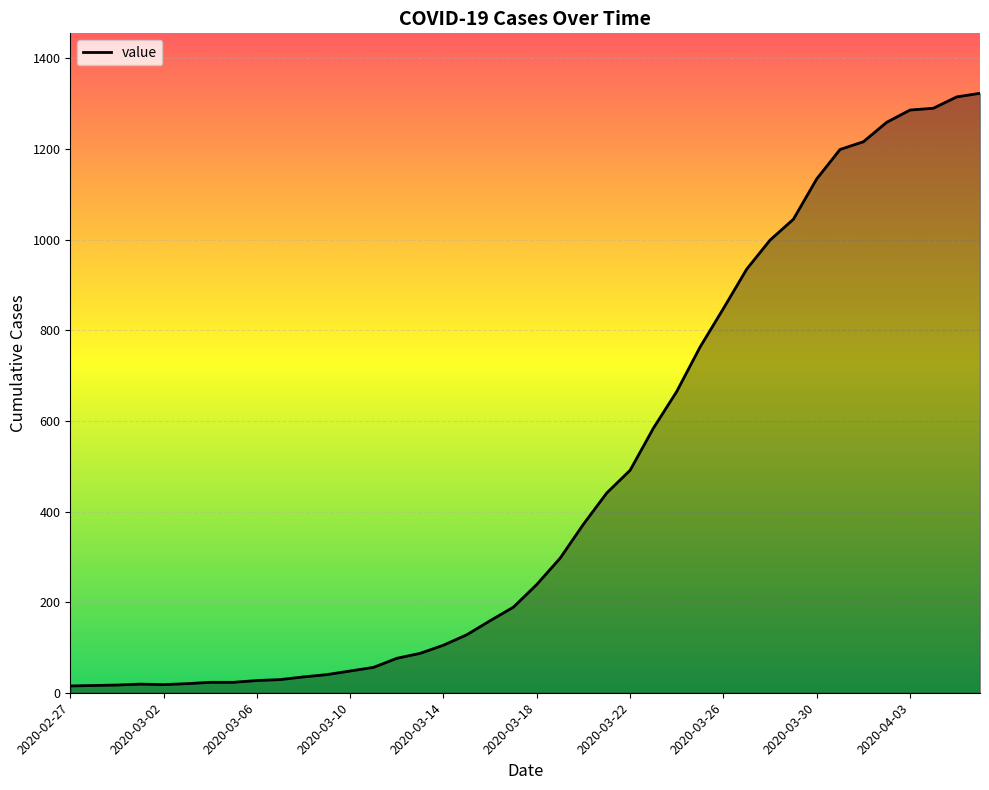

What is the difference between the maximum and minimum values?

1308